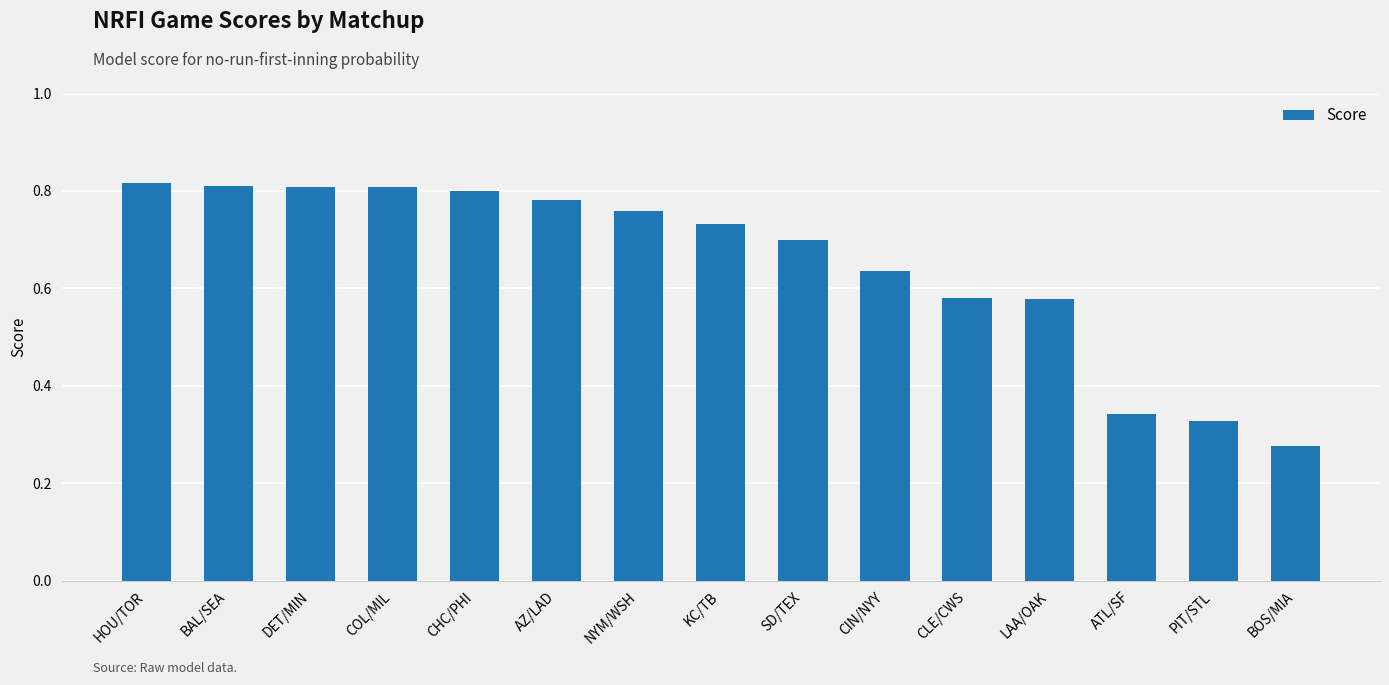

Which has a higher value, PIT/STL or SD/TEX?

SD/TEX